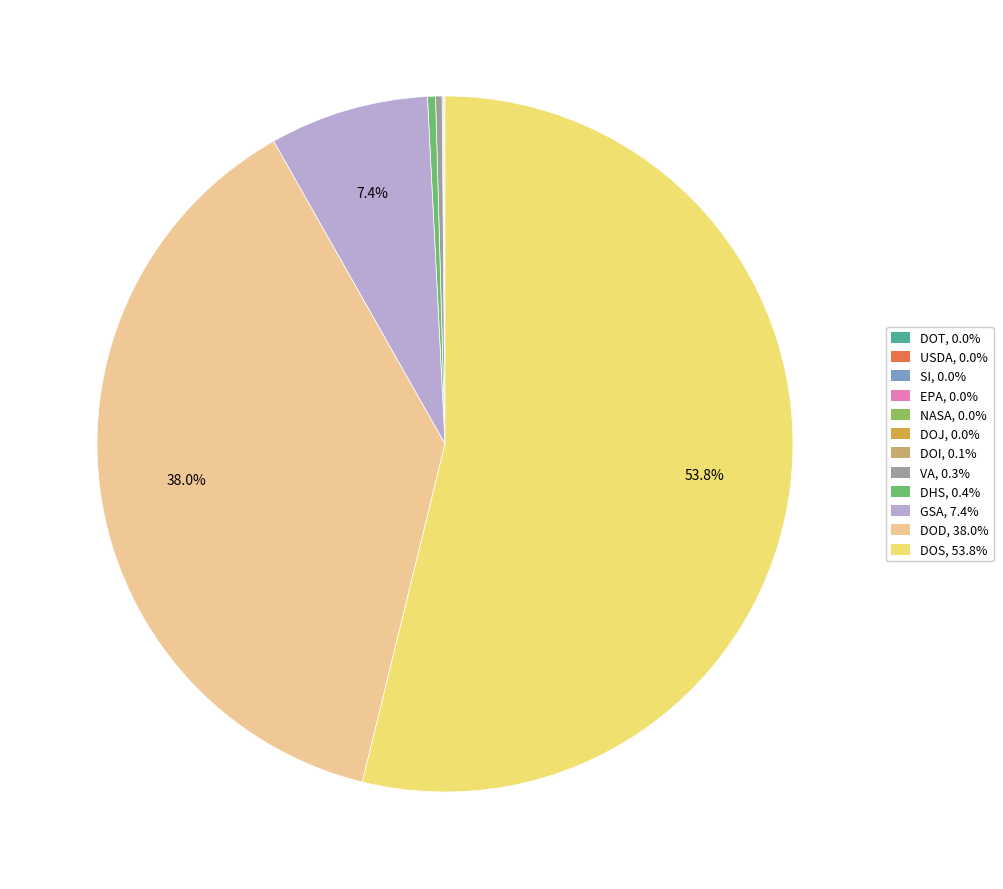

Is there a majority slice in this chart?

Yes